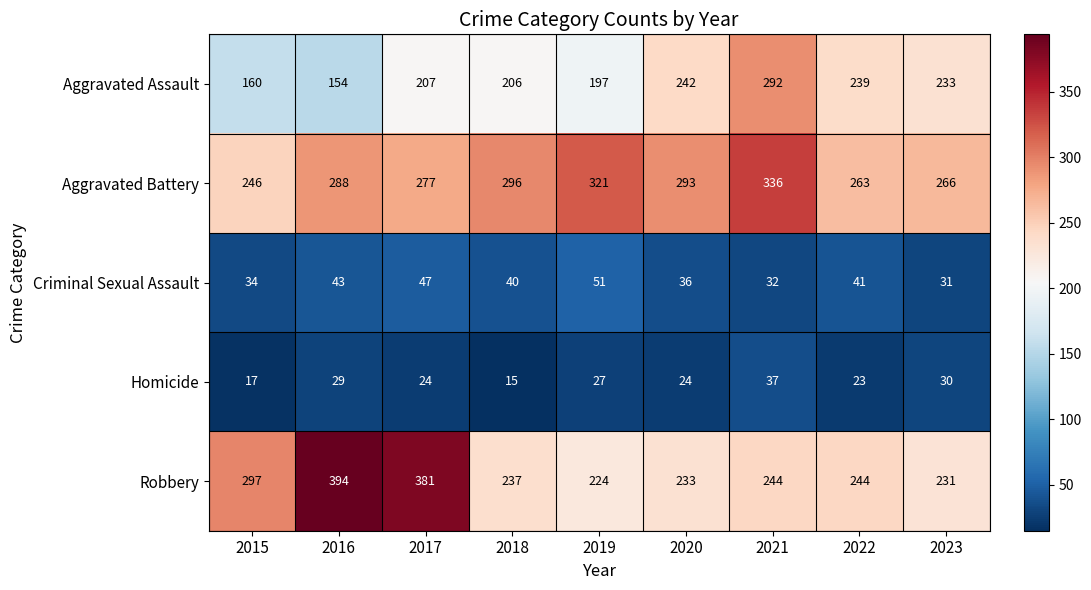

How many series are shown in this chart?

5